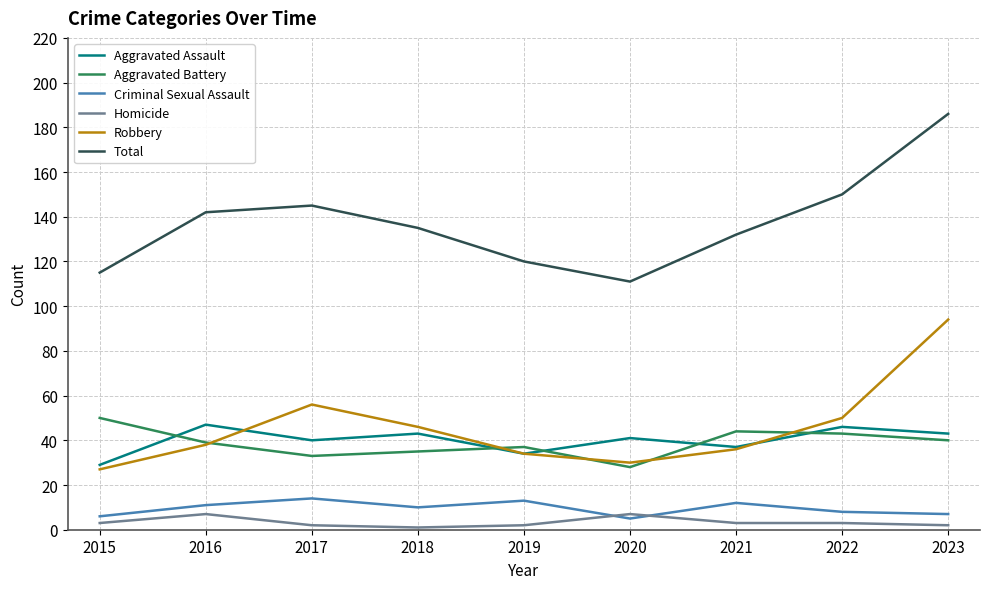

What is the maximum value for Total?

186